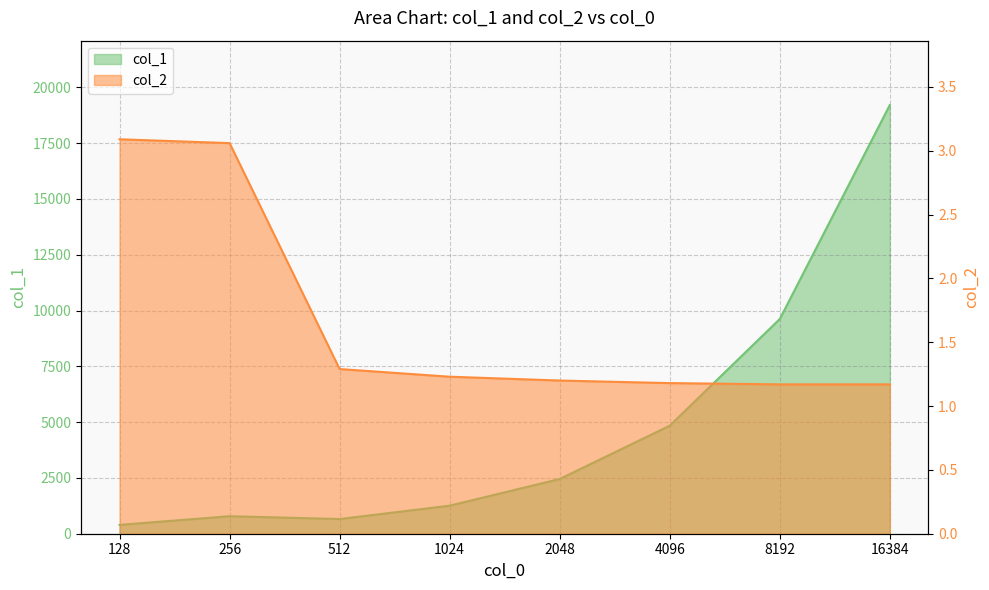

Reading right to left, what are all the values shown in this chart?

col_1: 16384=19211.0	8192=9621.0	4096=4841.0	2048=2452.0	1024=1256.0	512=658.0	256=784.0	128=396.0
col_2: 16384=1.2	8192=1.2	4096=1.2	2048=1.2	1024=1.2	512=1.3	256=3.1	128=3.1